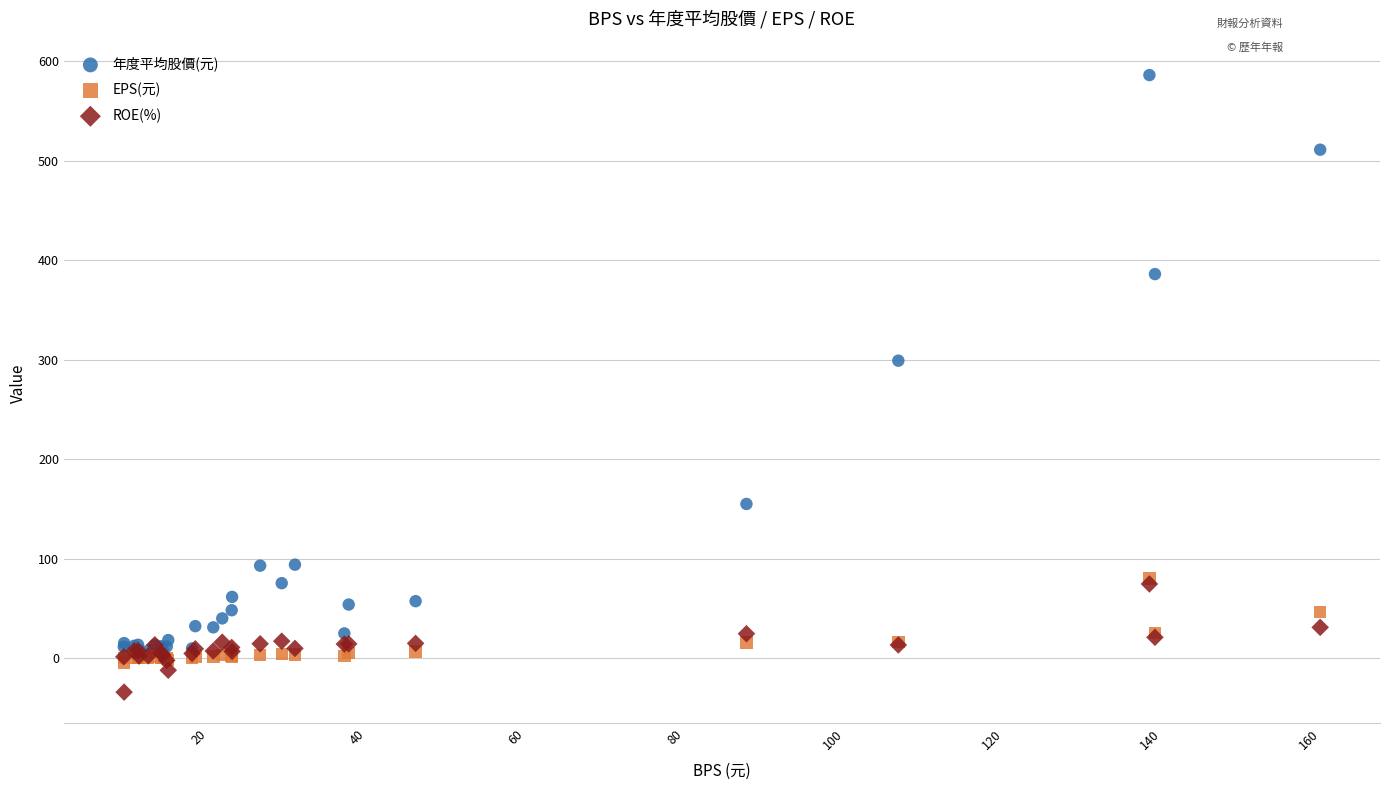

What are all the series names shown in the legend?

年度平均股價(元), EPS(元), ROE(%)